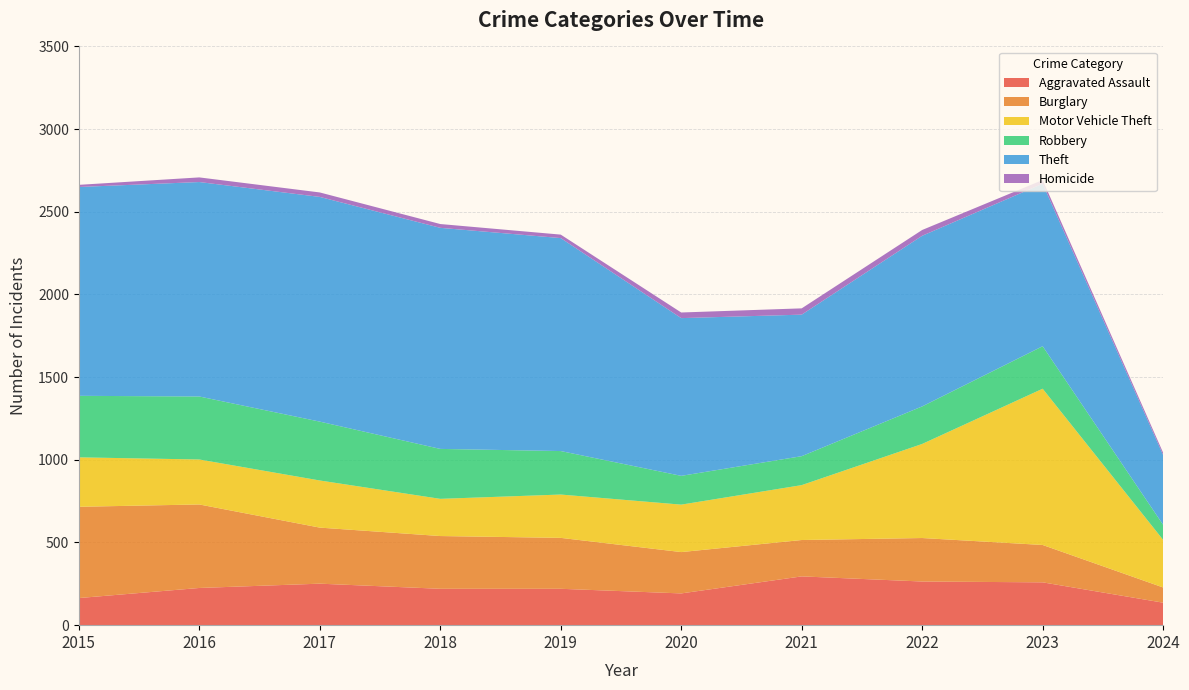

Reading right to left, transcribe all the data shown in this chart.

Aggravated Assault: 2024=136	2023=259	2022=264	2021=295	2020=192	2019=220	2018=220	2017=251	2016=225	2015=164
Burglary: 2024=92	2023=226	2022=263	2021=220	2020=250	2019=308	2018=319	2017=339	2016=505	2015=552
Motor Vehicle Theft: 2024=288	2023=945	2022=569	2021=332	2020=287	2019=262	2018=225	2017=285	2016=272	2015=299
Robbery: 2024=91	2023=257	2022=227	2021=175	2020=174	2019=263	2018=302	2017=356	2016=381	2015=372
Theft: 2024=422	2023=983	2022=1032	2021=856	2020=954	2019=1288	2018=1337	2017=1359	2016=1297	2015=1263
Homicide: 2024=14	2023=22	2022=35	2021=38	2020=34	2019=21	2018=23	2017=27	2016=28	2015=13